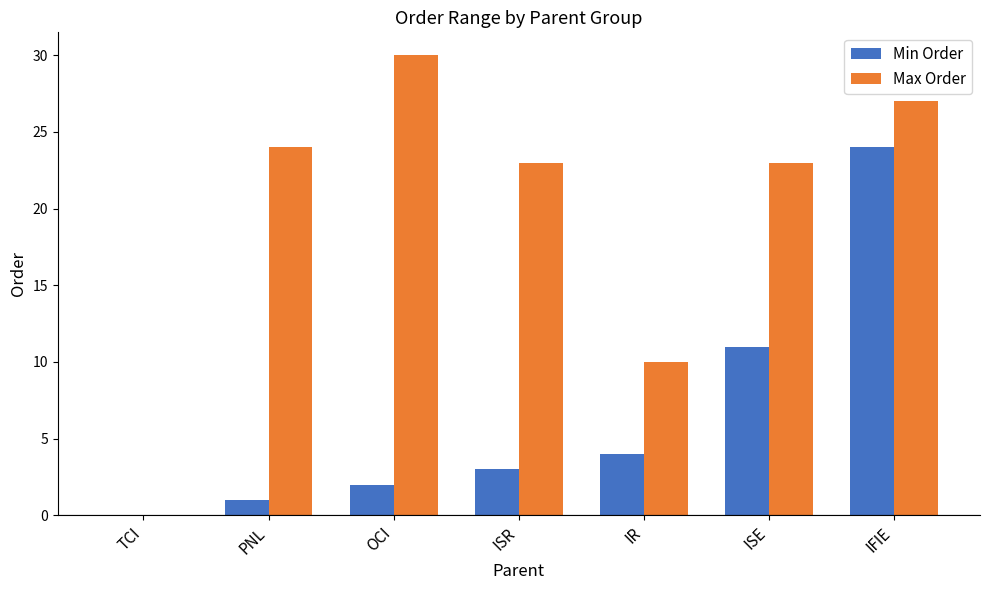

Which series changed the most between TCI and ISE?

Max Order